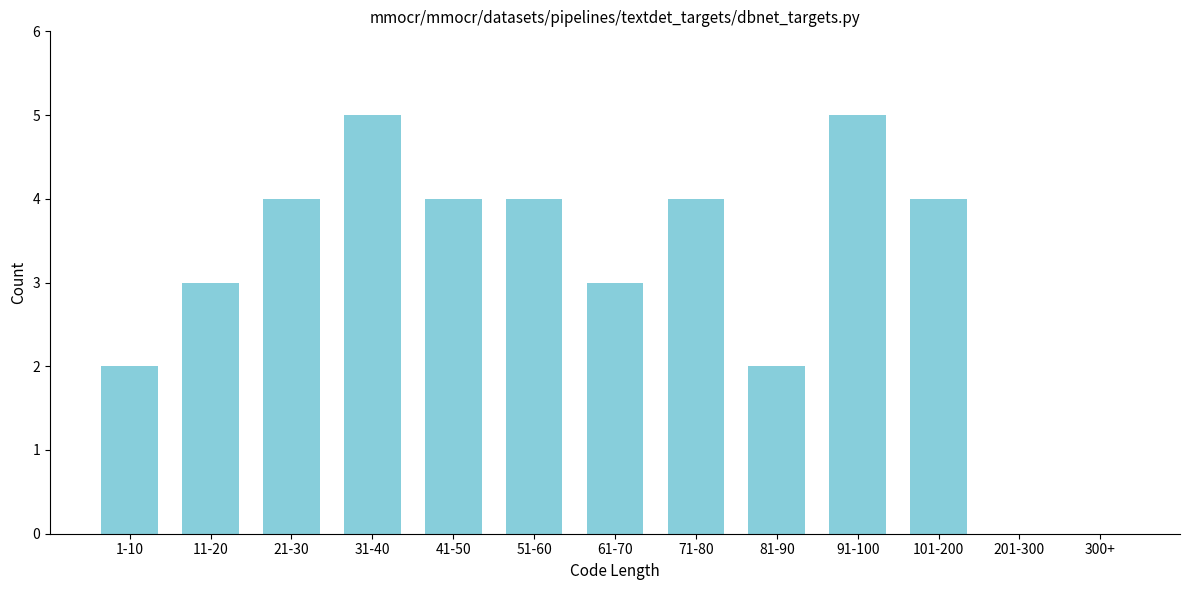

Reading right to left, extract all data points from this chart.

300+=0	201-300=0	101-200=4	91-100=5	81-90=2	71-80=4	61-70=3	51-60=4	41-50=4	31-40=5	21-30=4	11-20=3	1-10=2